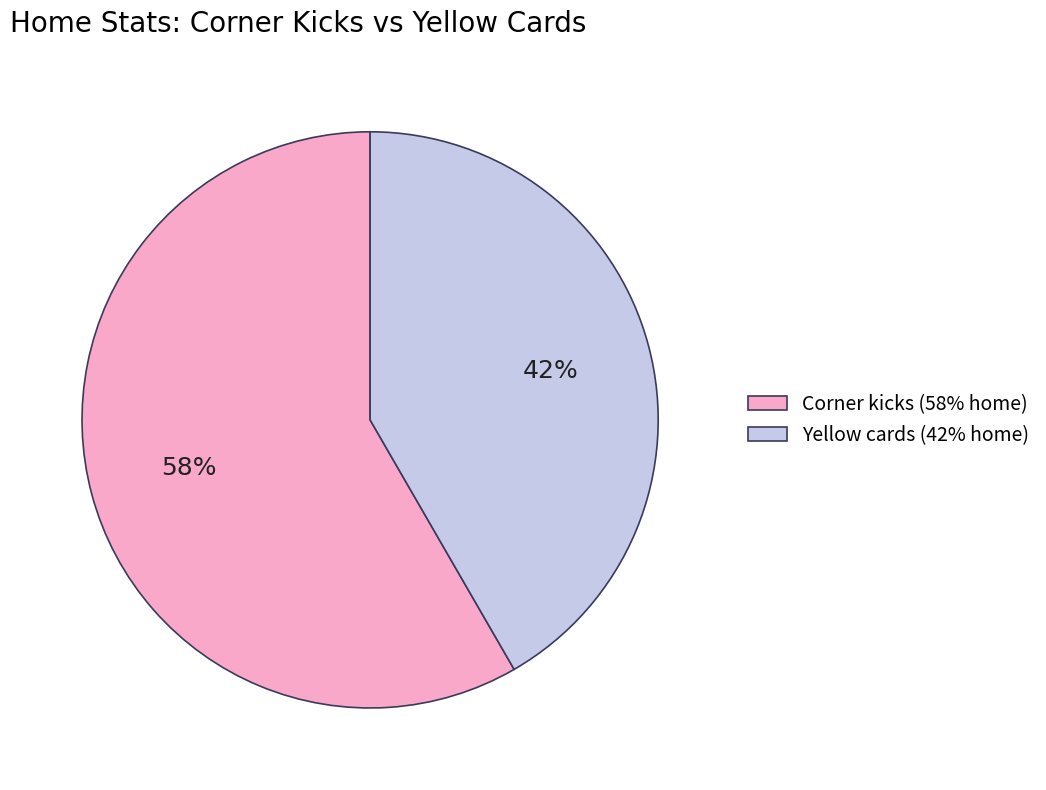

Which category accounts for the majority?

Corner kicks